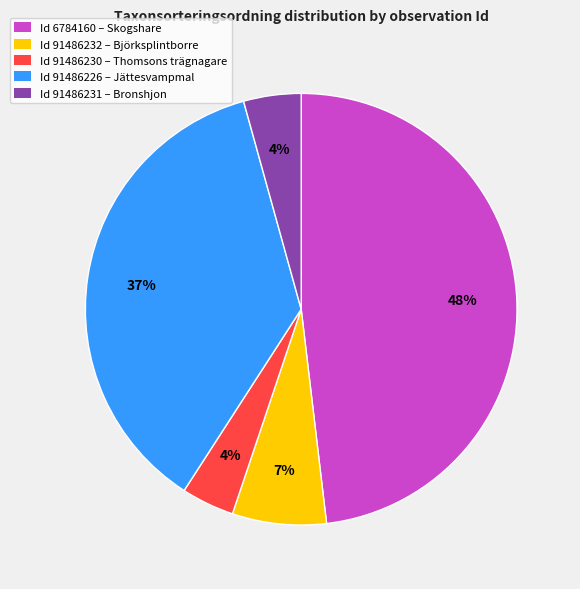

Is there a majority slice in this chart?

No